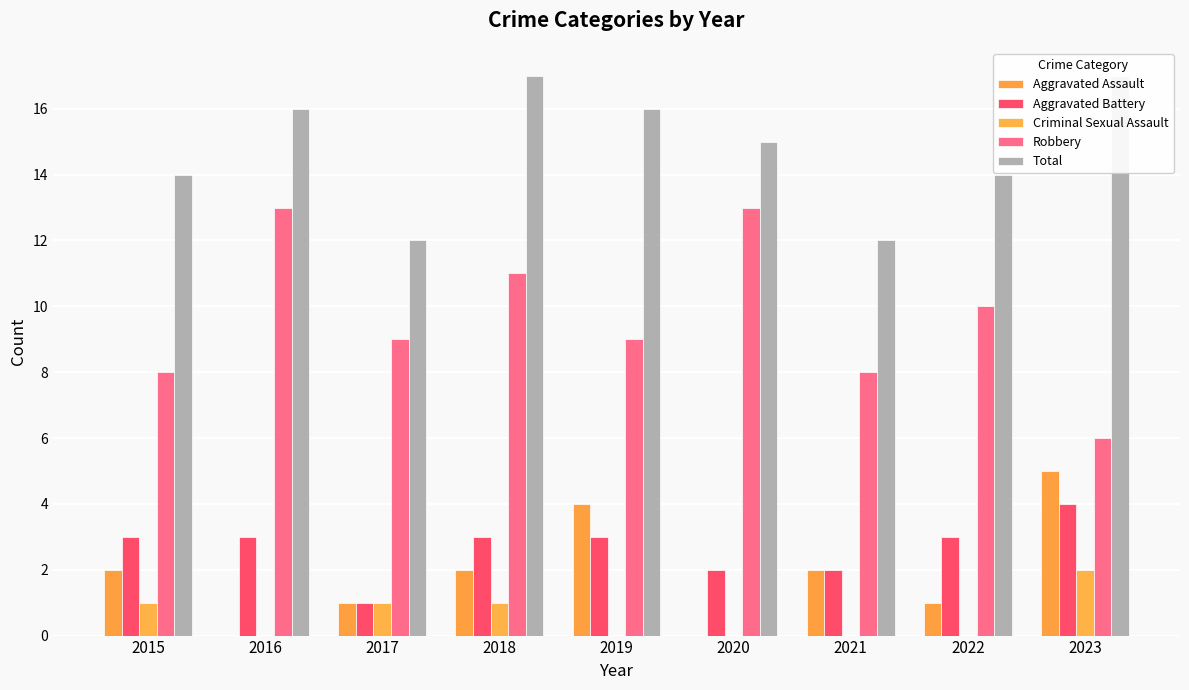

What is the highest value of the Criminal Sexual Assault series?

2